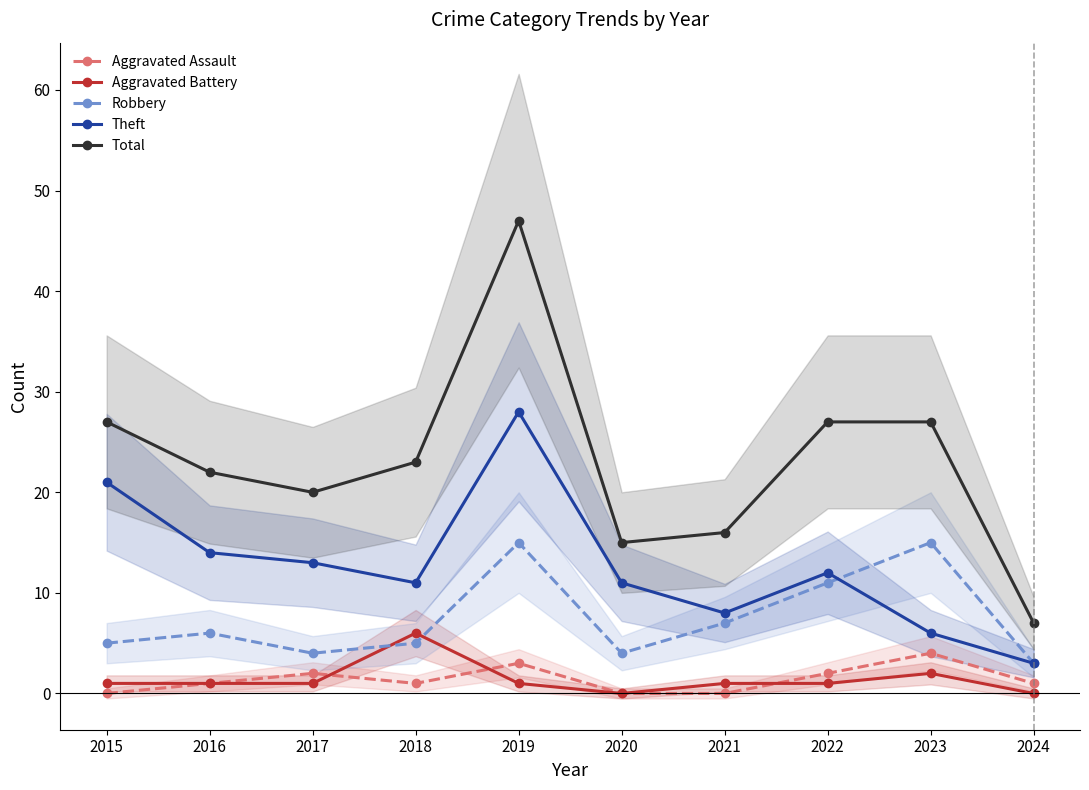

What is the difference between the maximum and second lowest values in the Theft series?

22